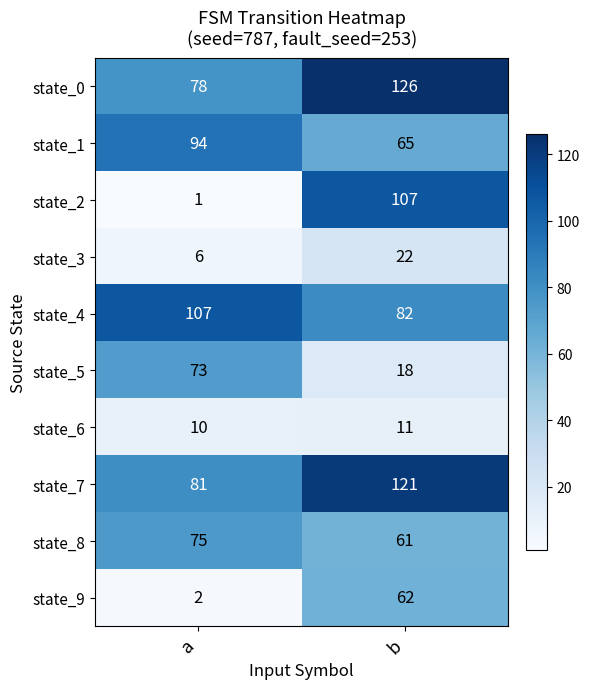

What is the sum of all state_3 values?

28